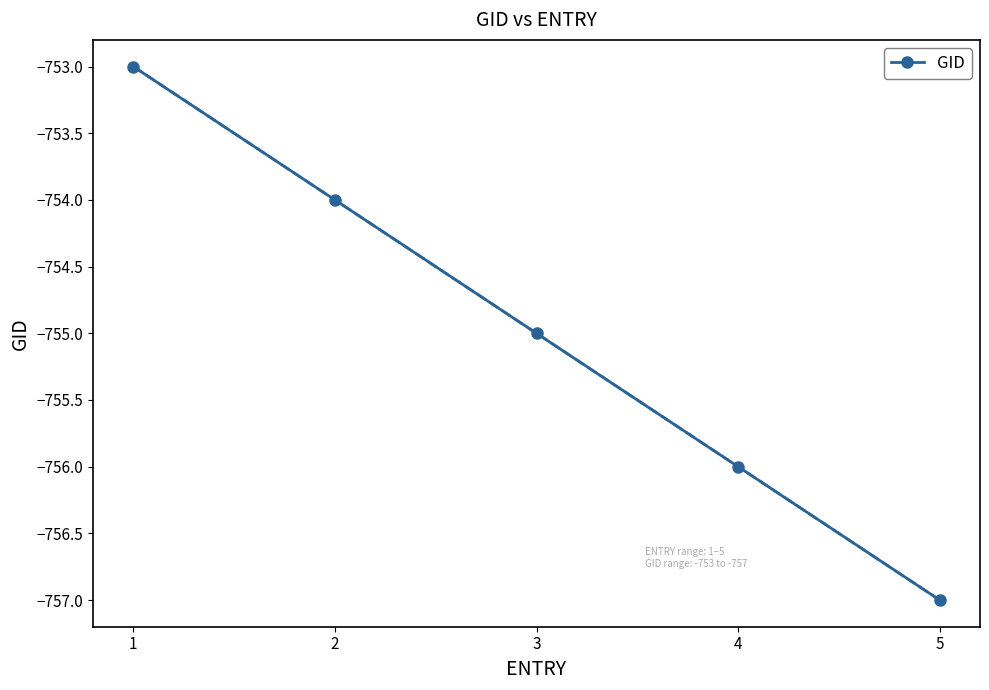

List the labels in order of value, largest first.

1, 2, 3, 4, 5